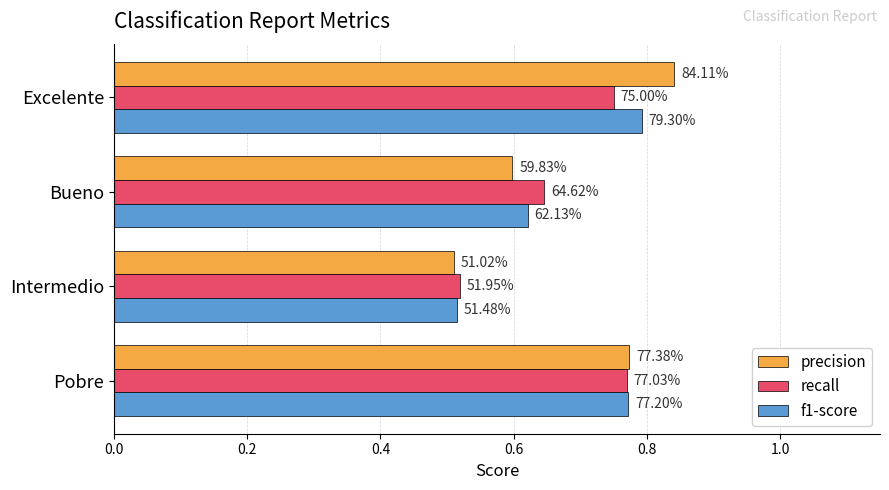

What are all the series names shown in the legend?

precision, recall, f1-score